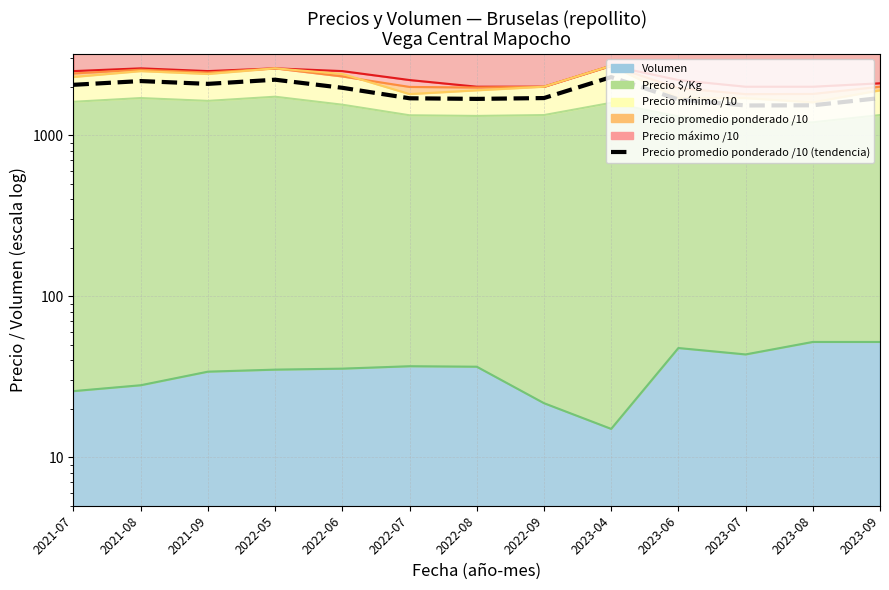

Does the chart display data point markers on the line(s)?

No